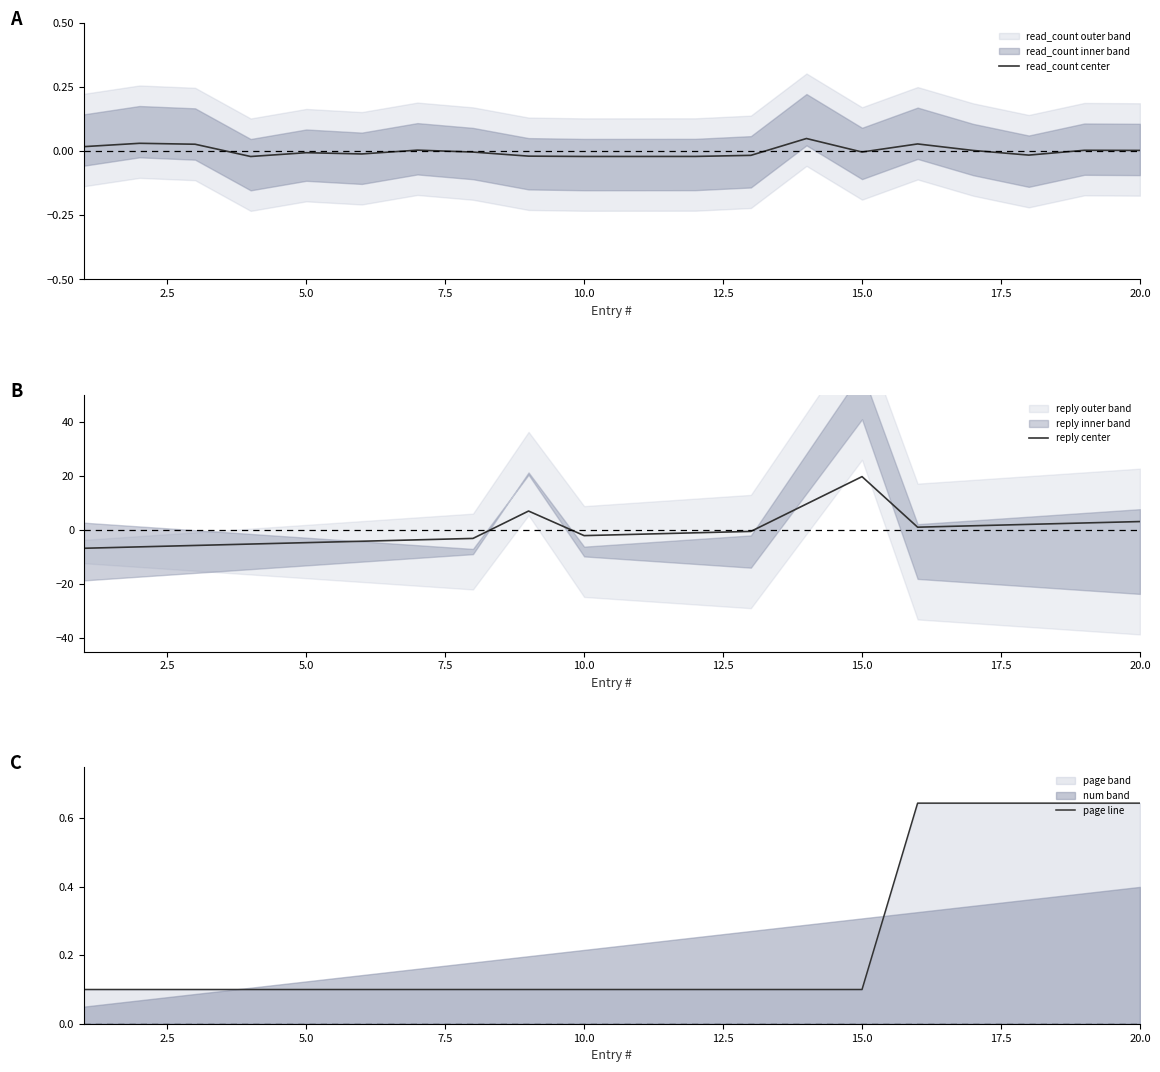

What is the highest value of the reply center series?

19.7